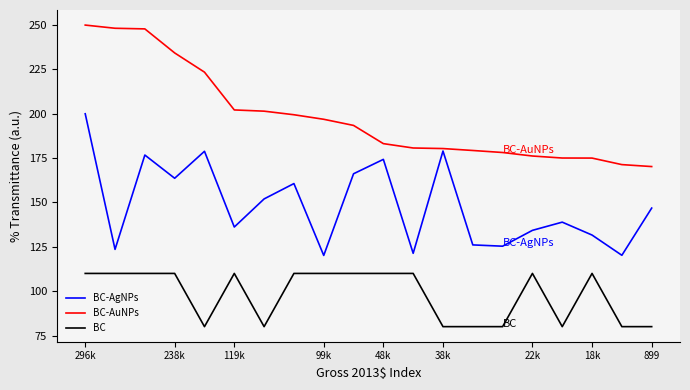

Is it true that BC equals 28.5 at 296k?

False